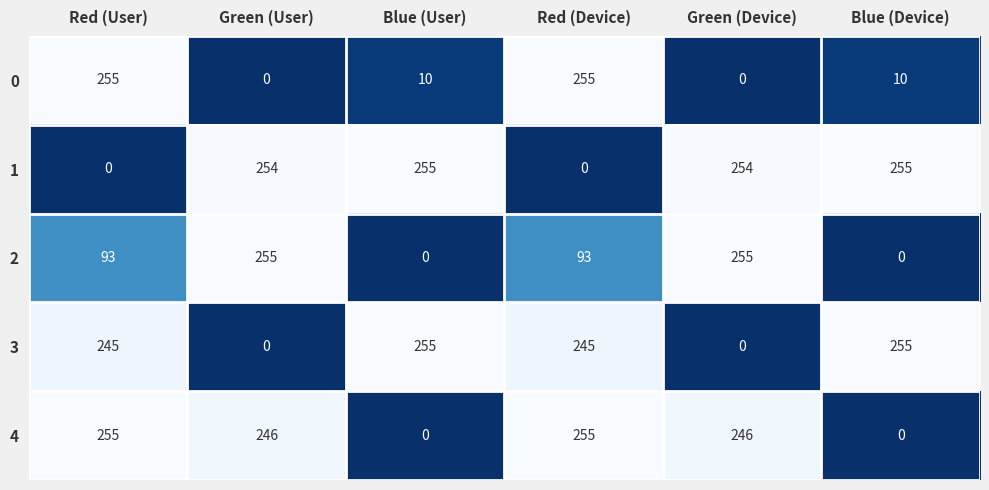

Read the 1 value at Green (User), to the nearest 5.

255